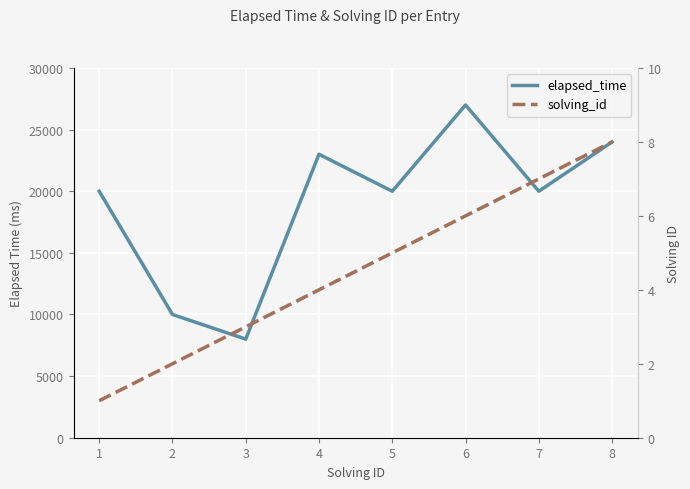

What is the value of the elapsed_time point at the 7th from the left?

20000